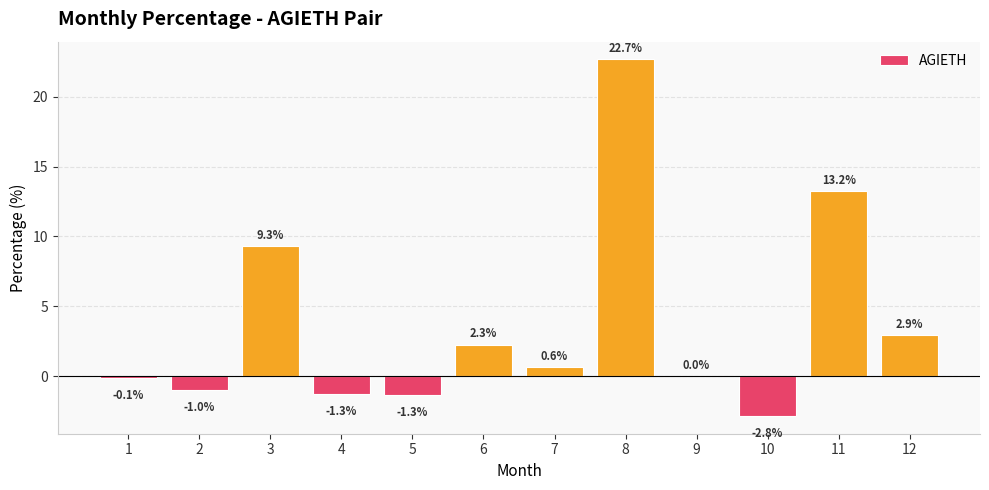

Read the value at 6.

2.3